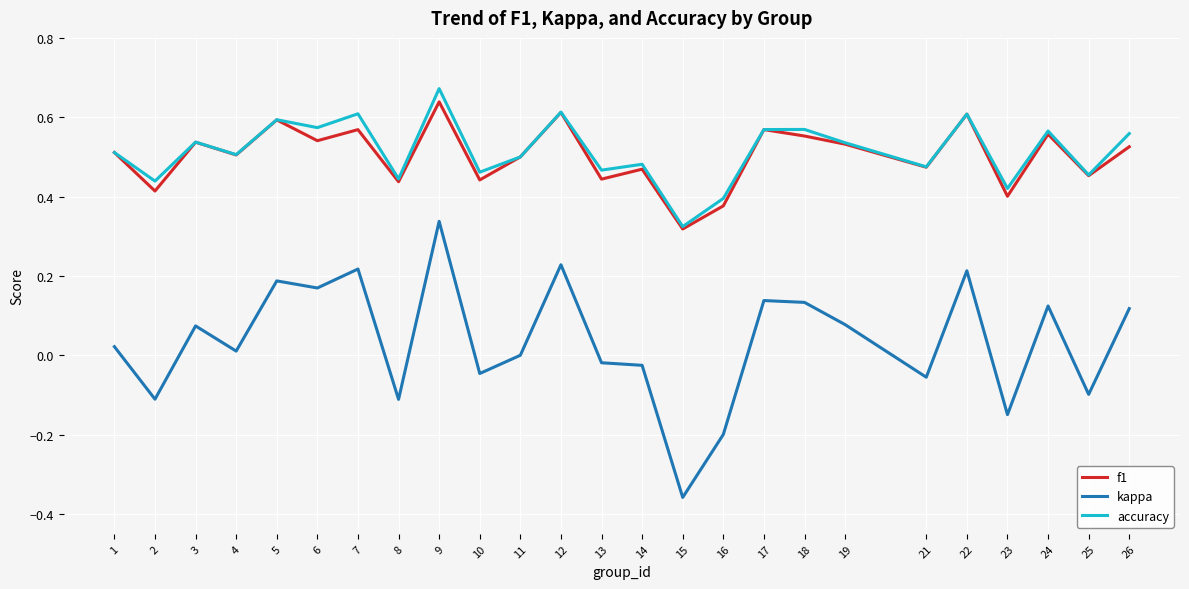

True or false: f1 and kappa intersect in this chart.

False